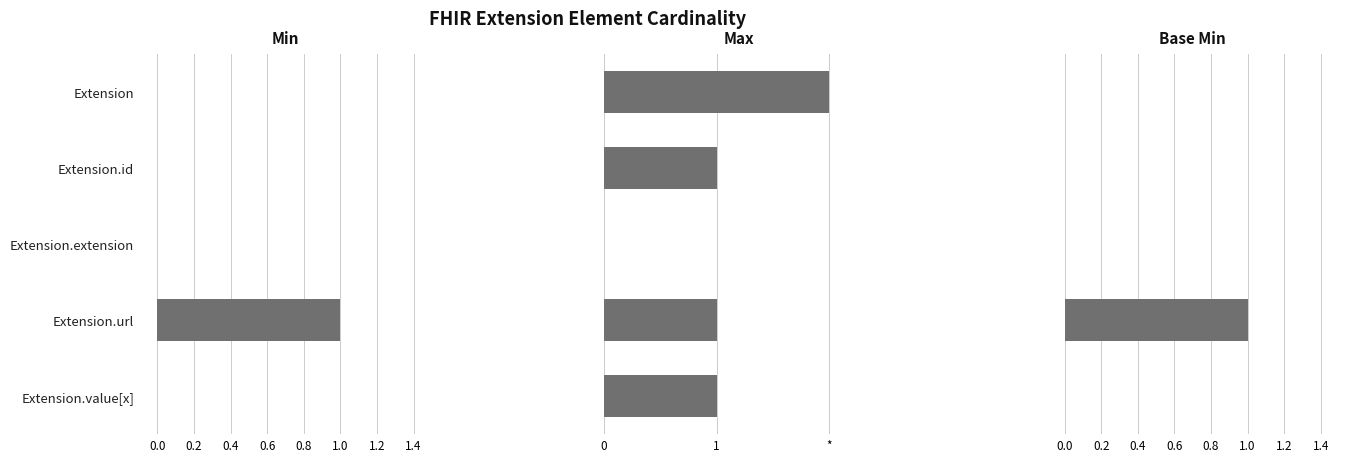

Which series changed the most between −0.2 and 0.2?

Max